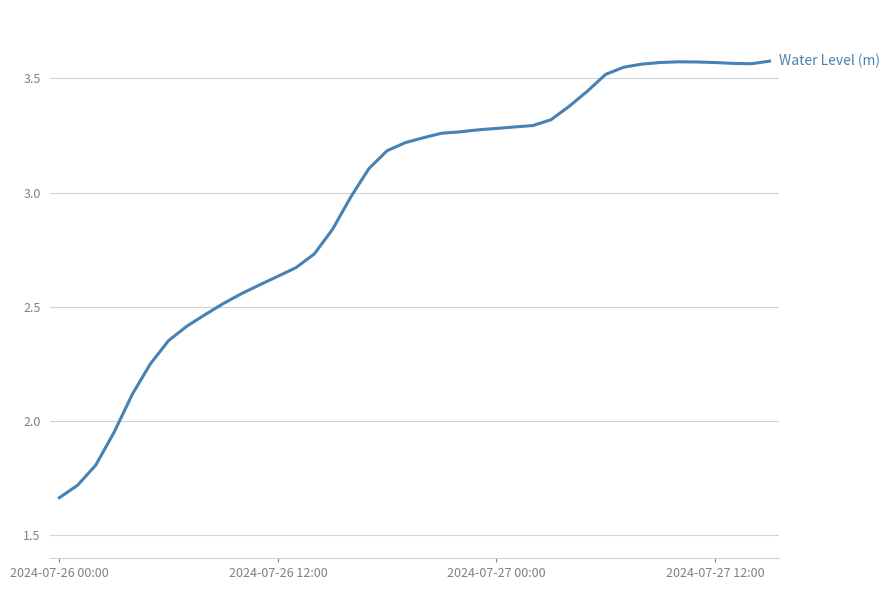

Does the chart display data point markers on the line(s)?

No